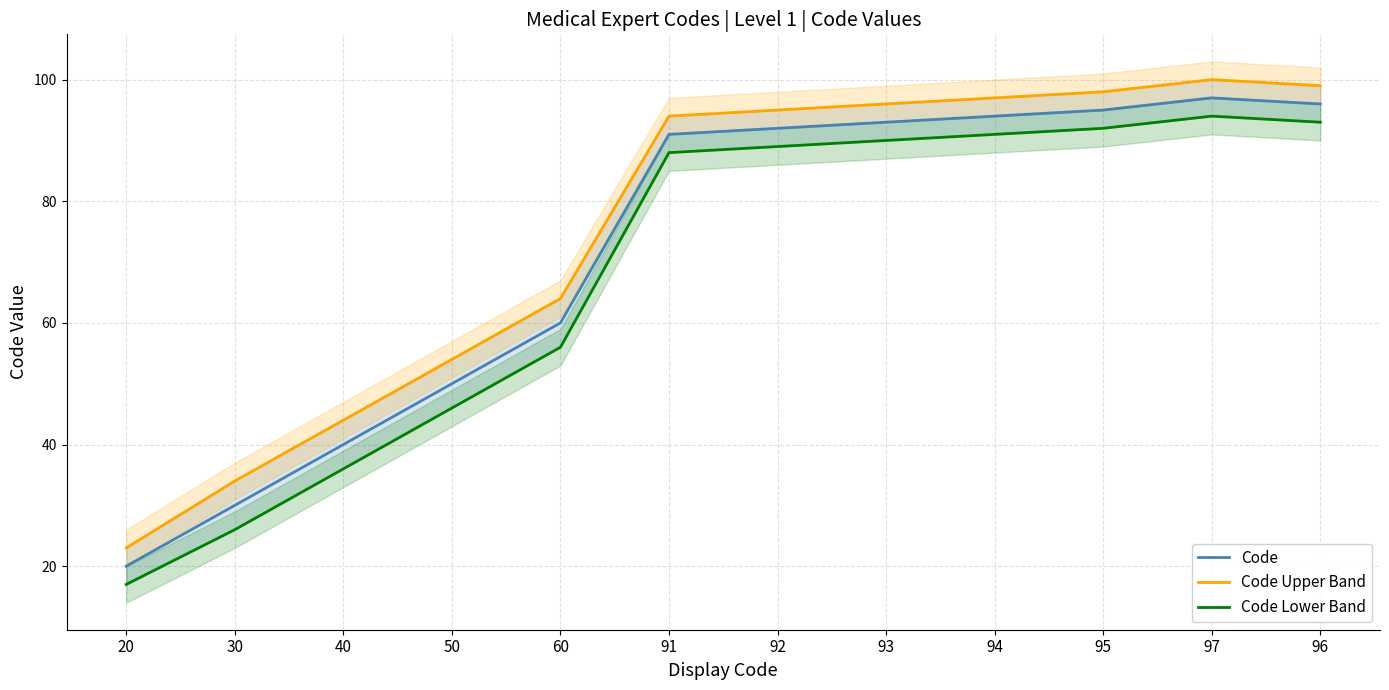

Reading right to left, list all the values displayed in this chart.

Code: 96	97	95	94	93	92	91	60	50	40	30	20
Code Upper Band: 99	100	98	97	96	95	94	64	54	44	34	23
Code Lower Band: 93	94	92	91	90	89	88	56	46	36	26	17